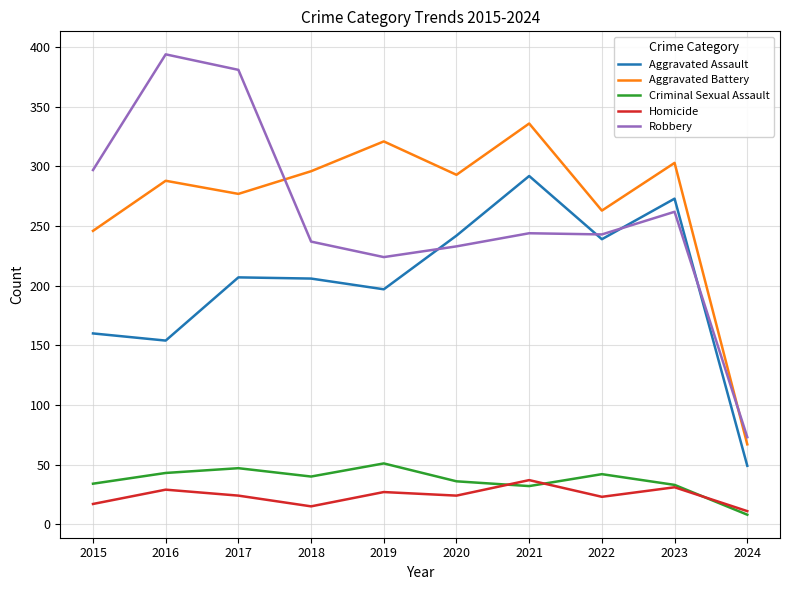

At how many categories does at least one series exceed 332?

3